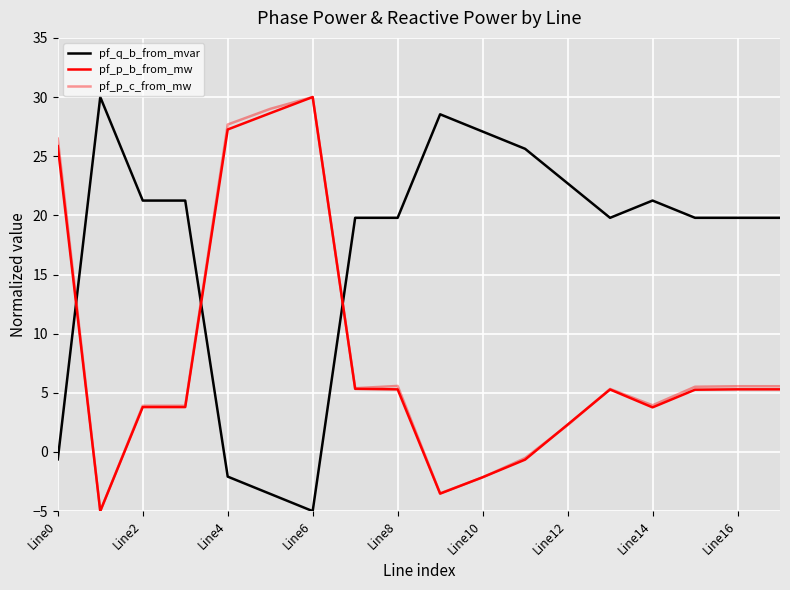

How many series are shown in this chart?

3